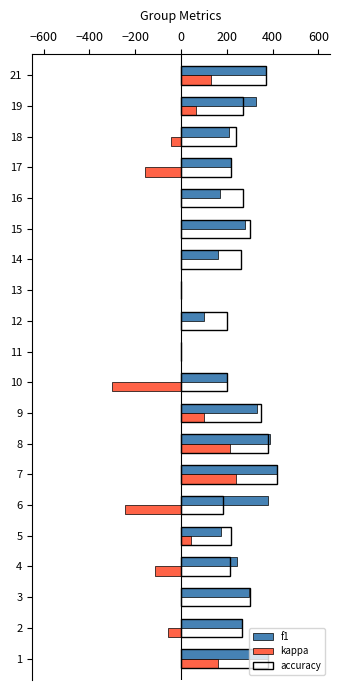

What is the approximate value of kappa at 19?

64.9